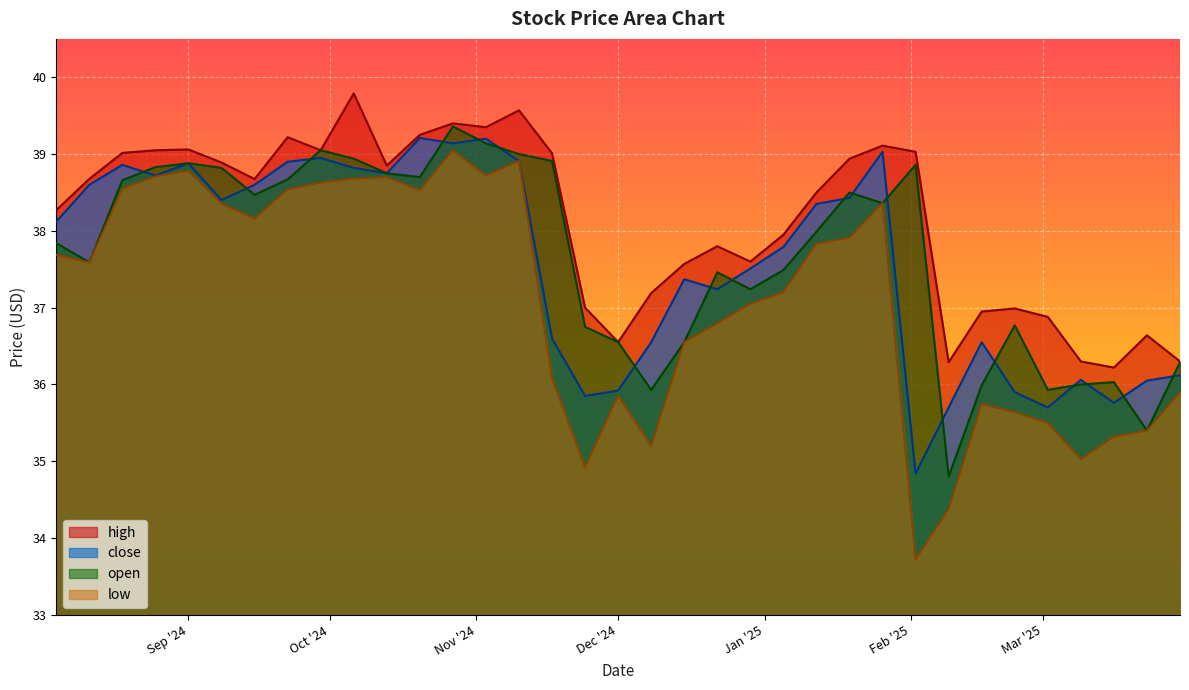

At which label is close closest to 37?

2024-12-22